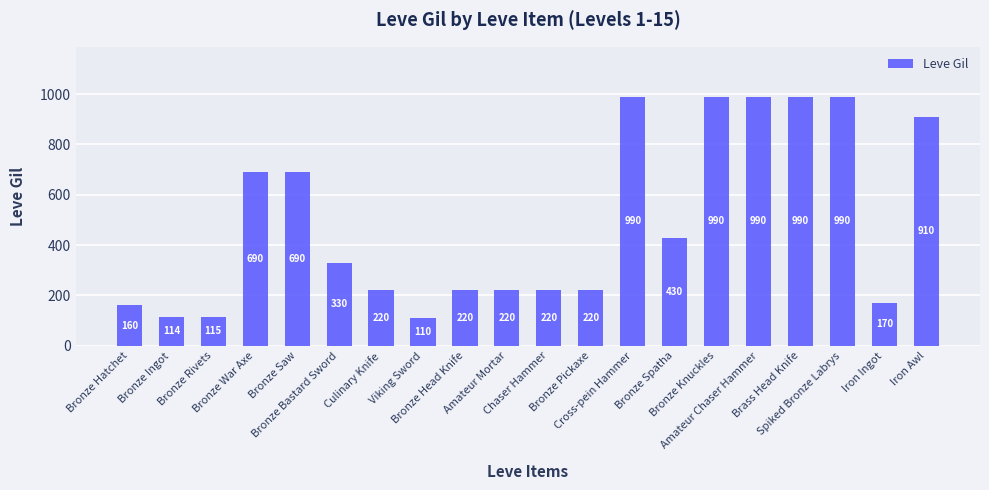

Reading left to right, list all the values displayed in this chart.

160	114	115	690	690	330	220	110	220	220	220	220	990	430	990	990	990	990	170	910